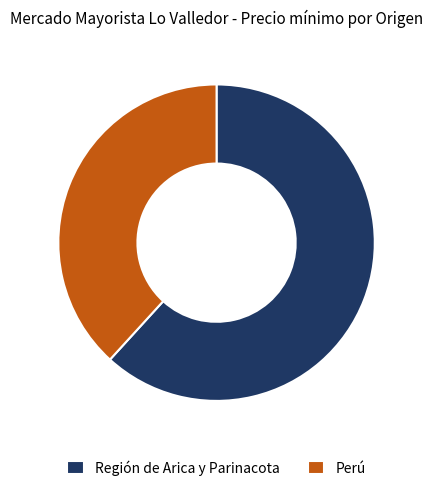

Rank the categories by value from lowest to highest.

Perú, Región de Arica y Parinacota